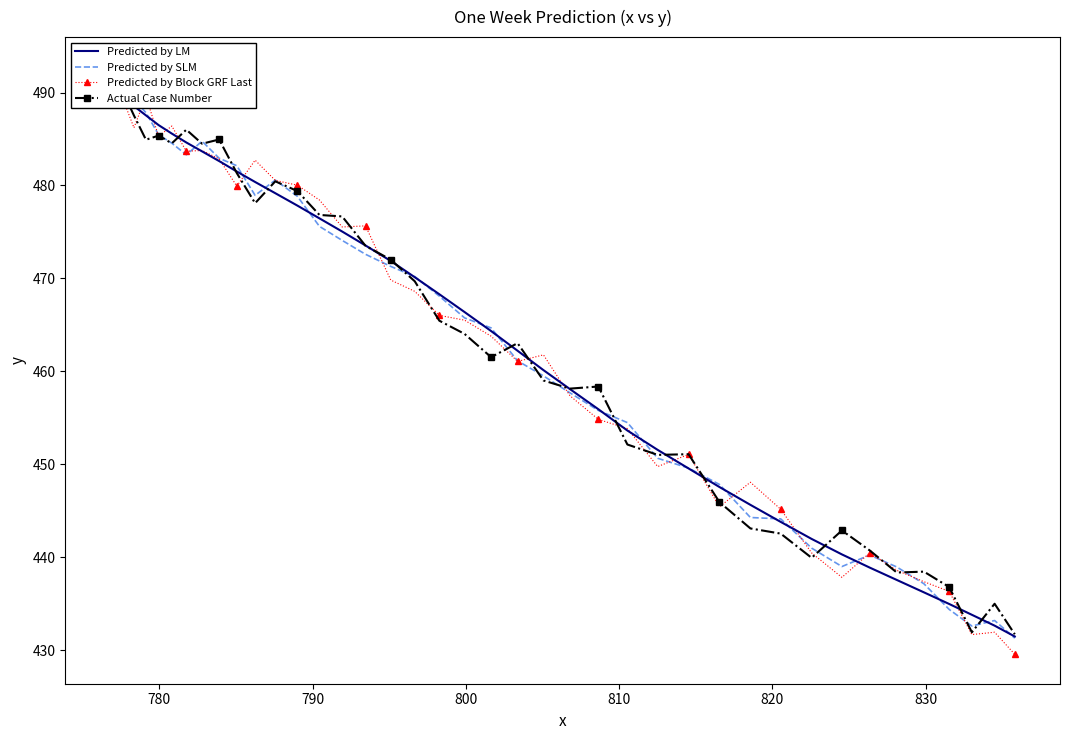

What is the difference between the maximum and minimum values in the Predicted by SLM series?

59.7